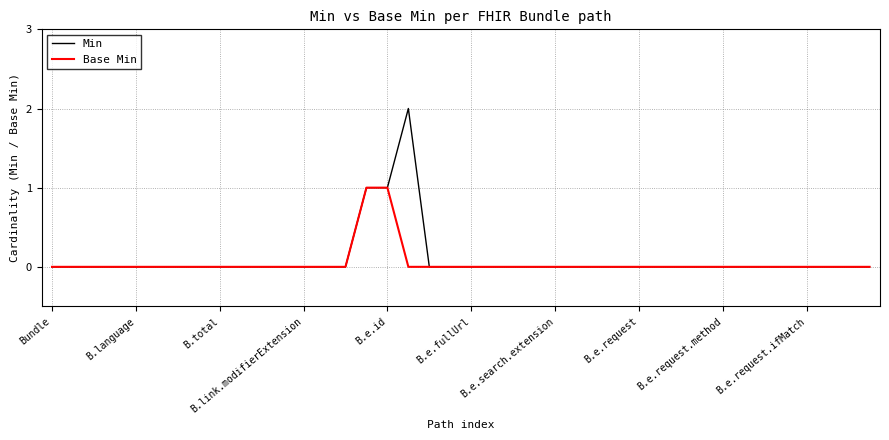

Is this an area chart (filled region under the line)?

No